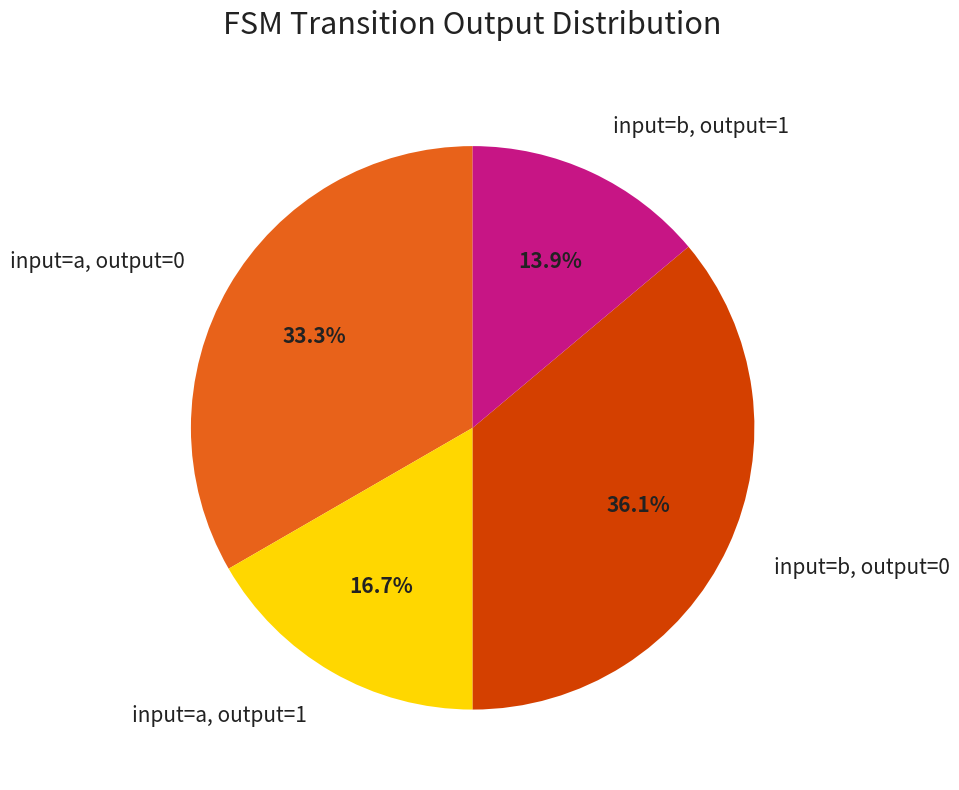

Rank the categories by value from lowest to highest.

input=b, output=1, input=a, output=1, input=a, output=0, input=b, output=0